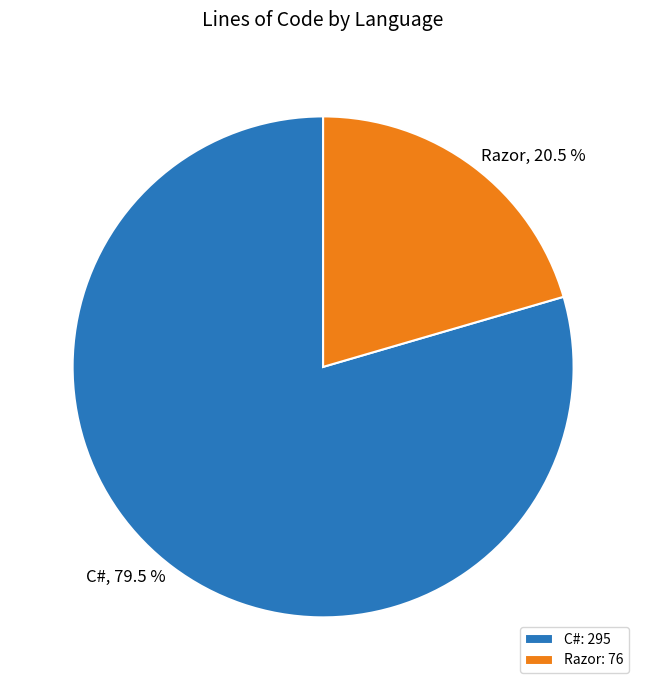

Do C# and Razor together represent more than half of the pie?

Yes